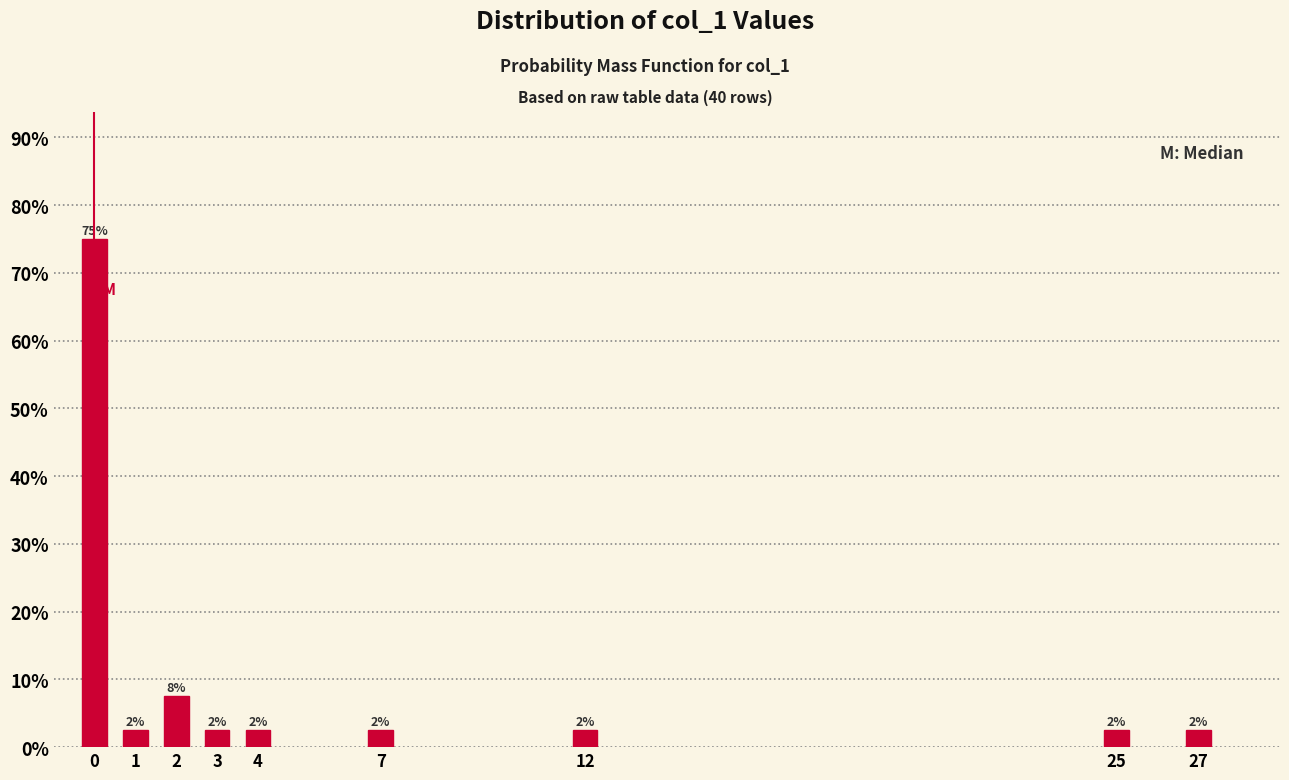

How many bars are there in total?

9